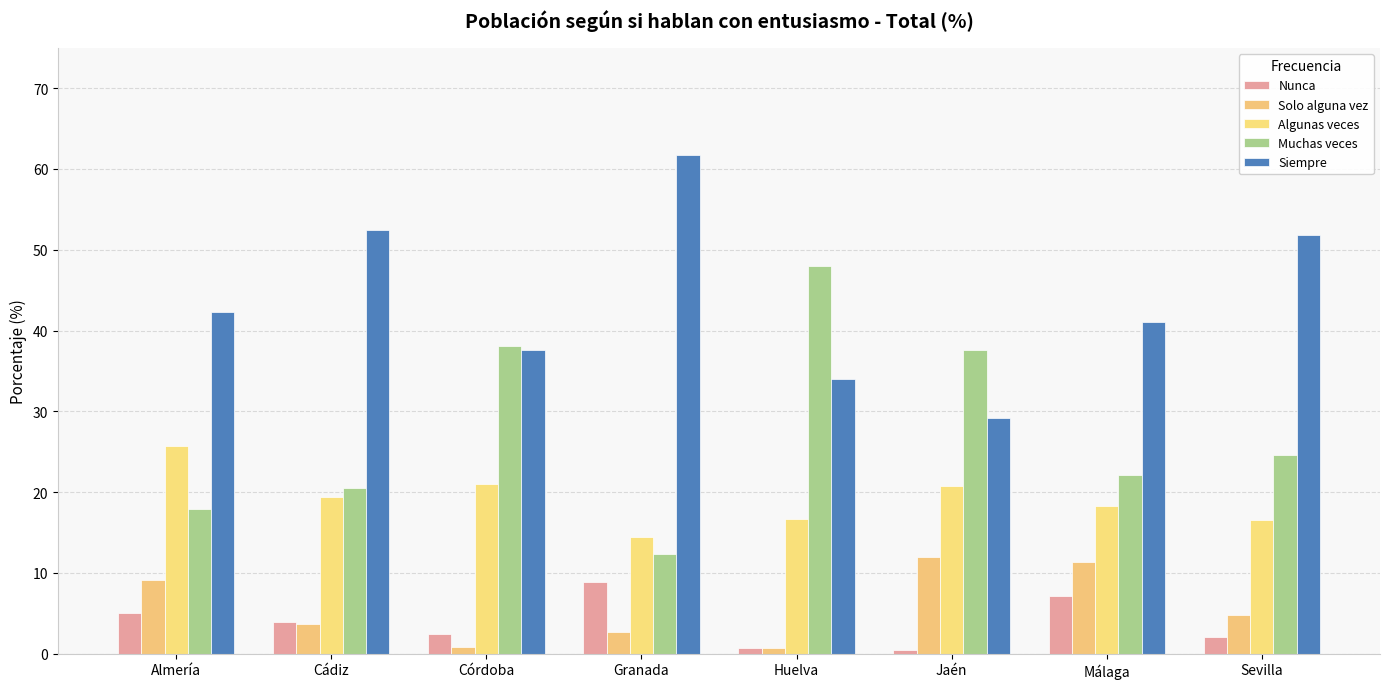

What is the highest value of the Algunas veces series?

25.8